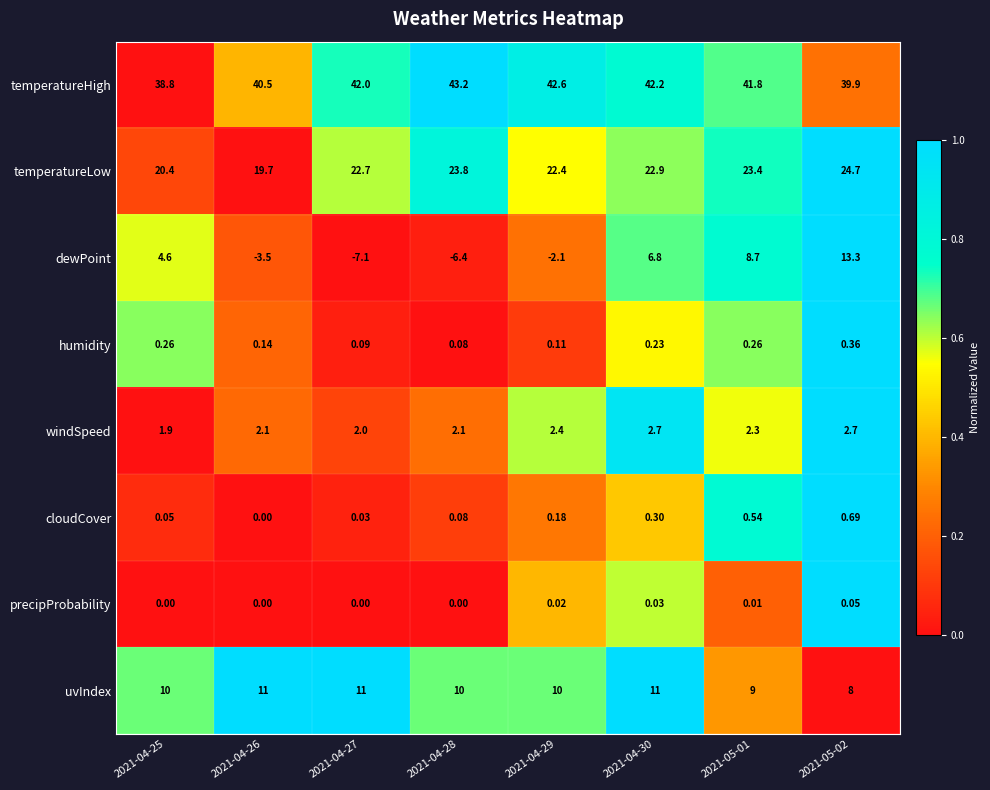

Between 2021-04-28 and 2021-04-30, which series saw the biggest shift?

dewPoint